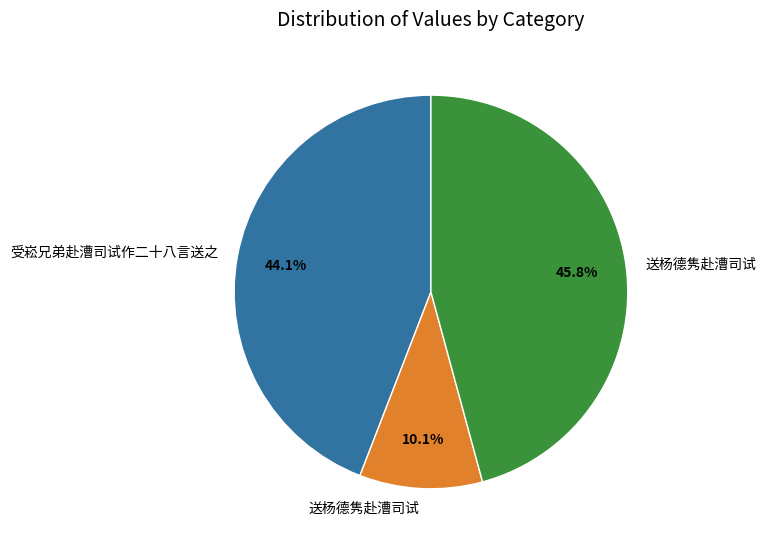

Does any single category account for the majority?

No